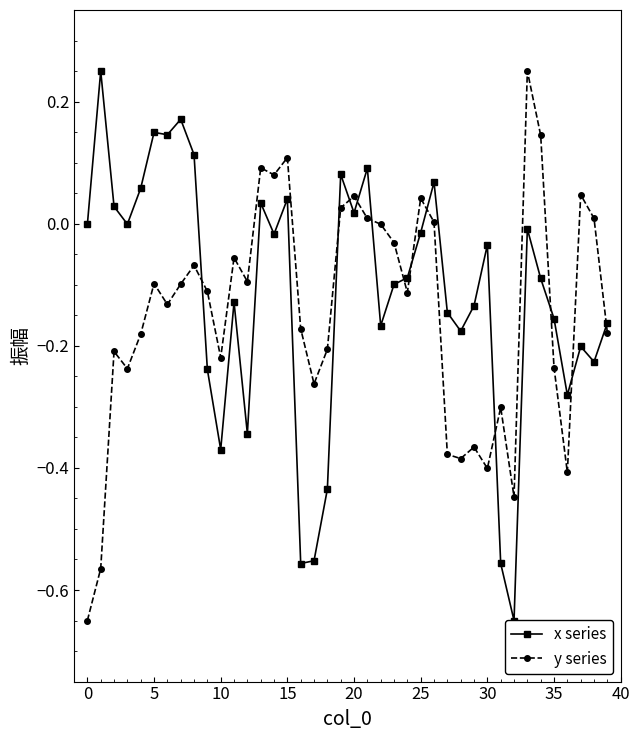

What is the difference between the maximum and minimum values in the y series series?

0.9